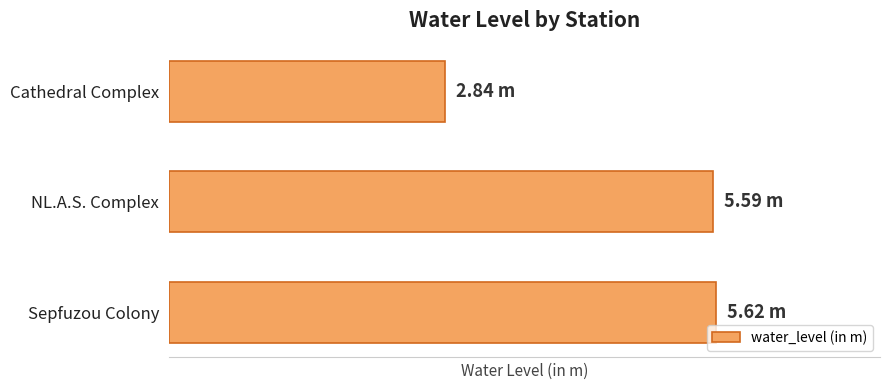

Are the bars grouped side by side (vs. stacked)?

No